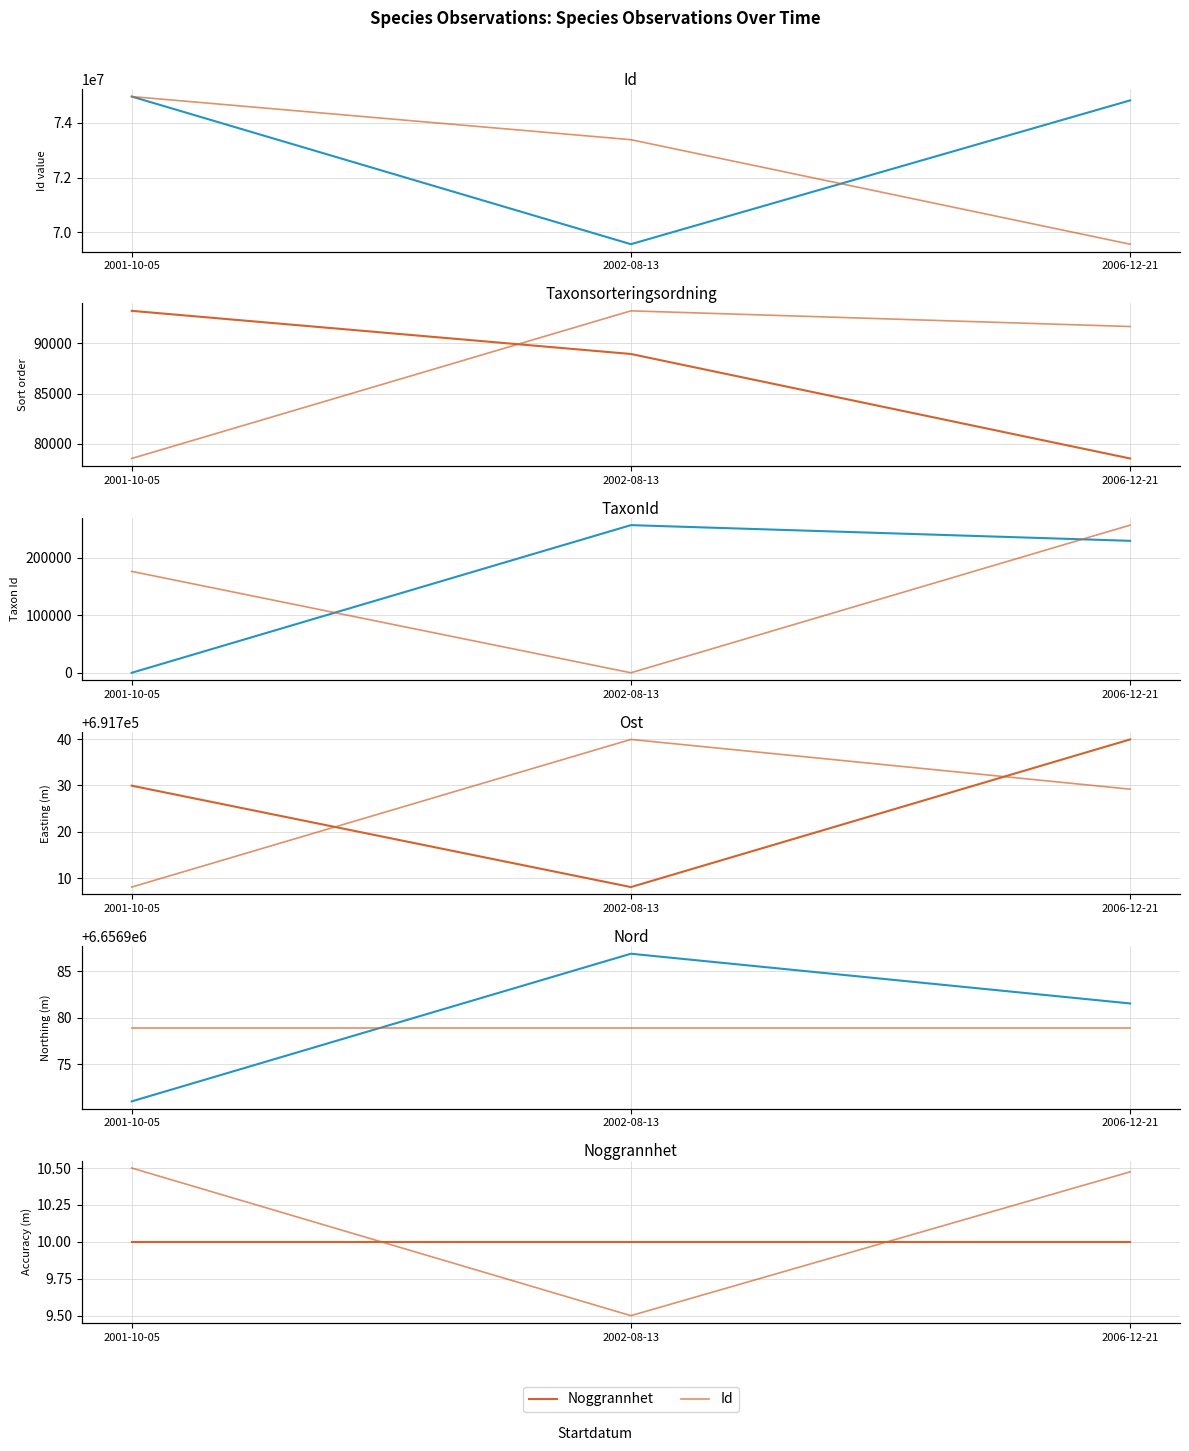

Between 2001-10-05 and 2006-12-21, which series saw the biggest shift?

Taxonsorteringsordning